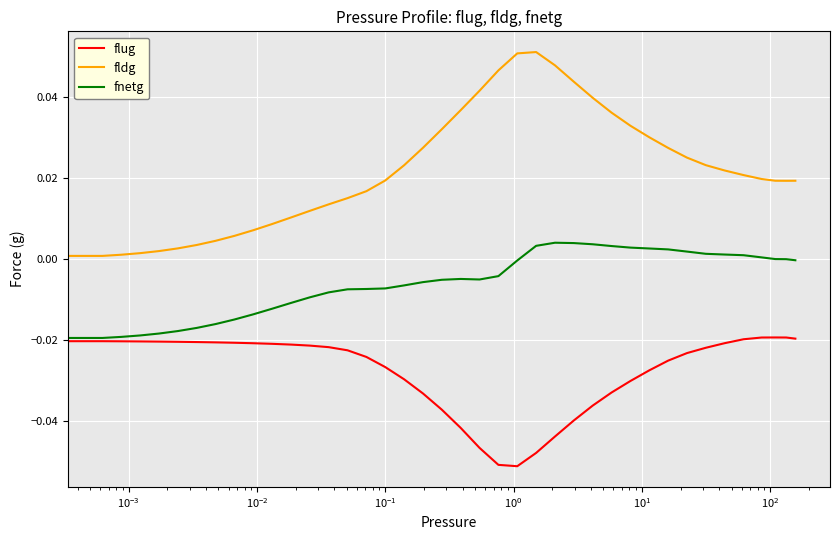

List the series in order of their overall mean, lowest first.

flug, fnetg, fldg